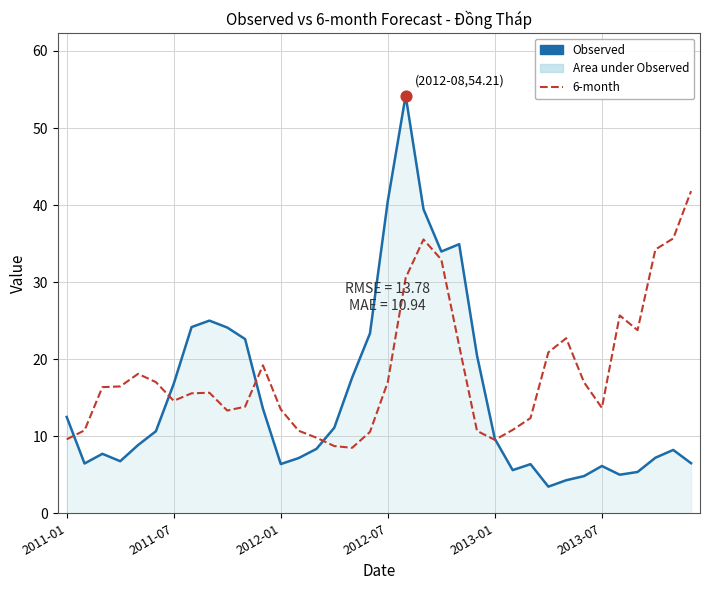

Which series reaches the minimum Y coordinate?

Observed